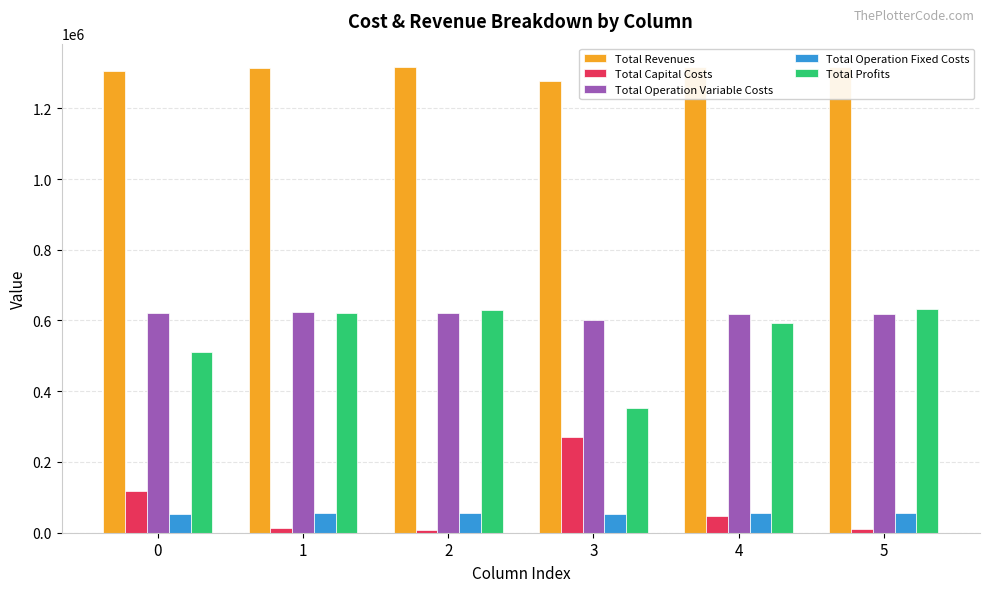

True or false: Total Profits has a value of 620034.7 at 1.

True